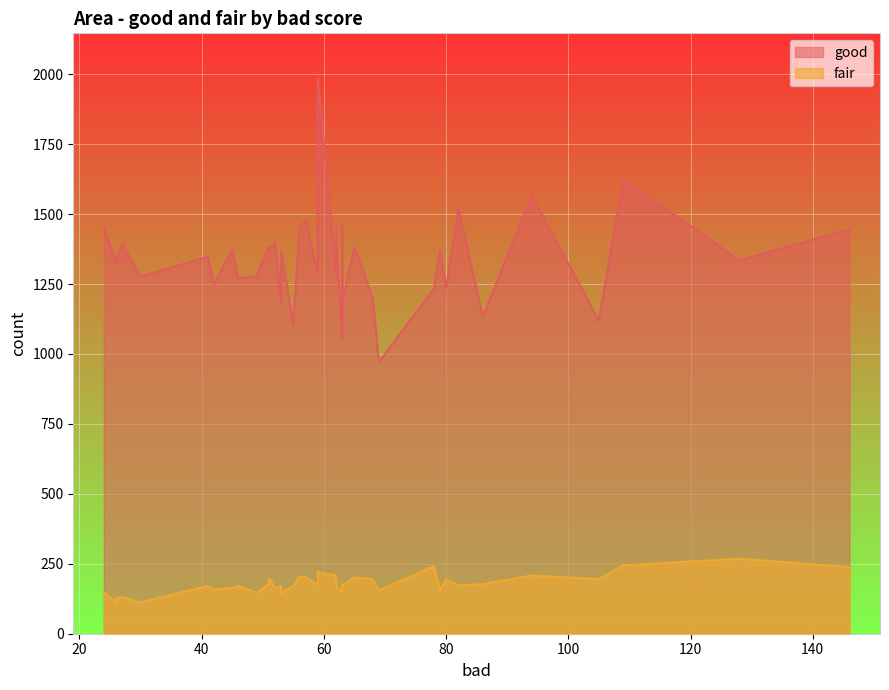

True or false: good and fair intersect in this chart.

False